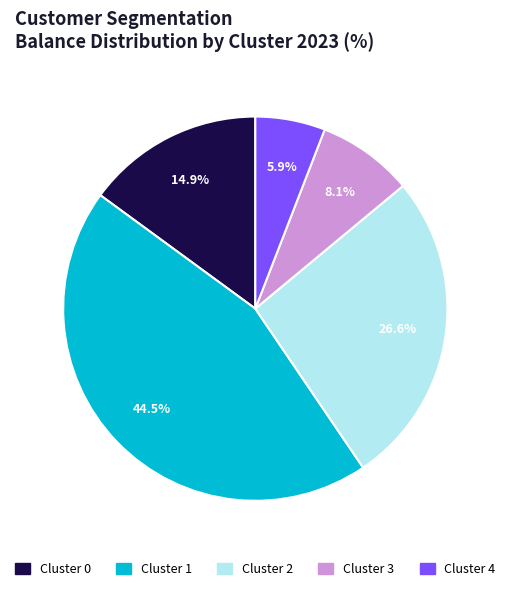

How much of the chart is everything except Cluster 2?

73.4%